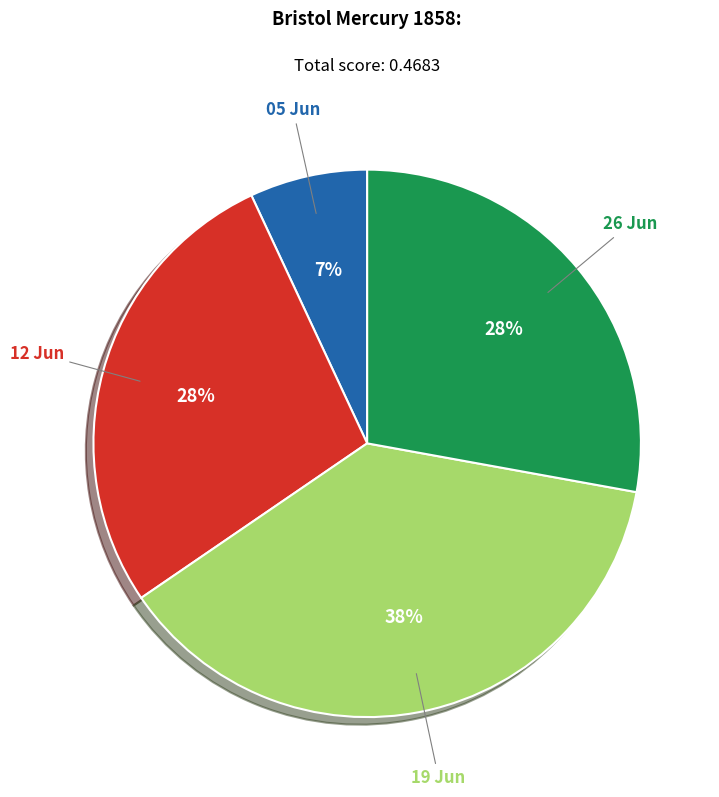

Do 26 Jun and 19 Jun together represent more than half of the pie?

Yes